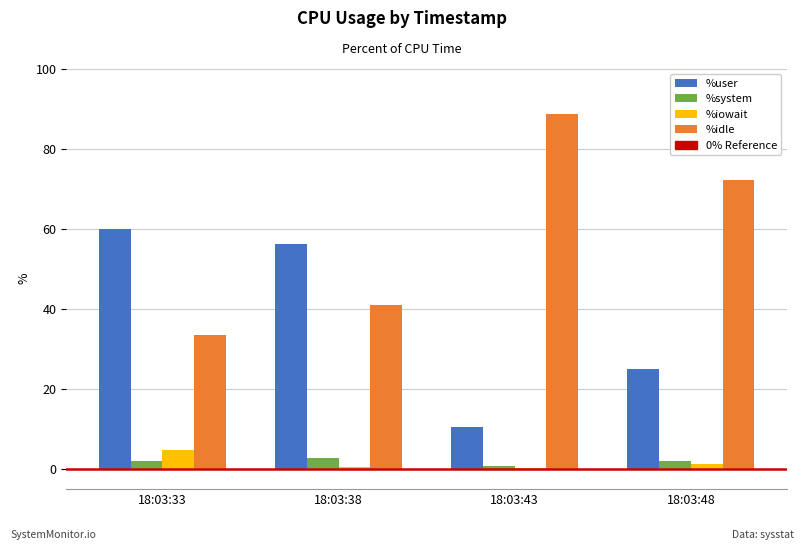

Where is %user nearest to the value 35?

18:03:48